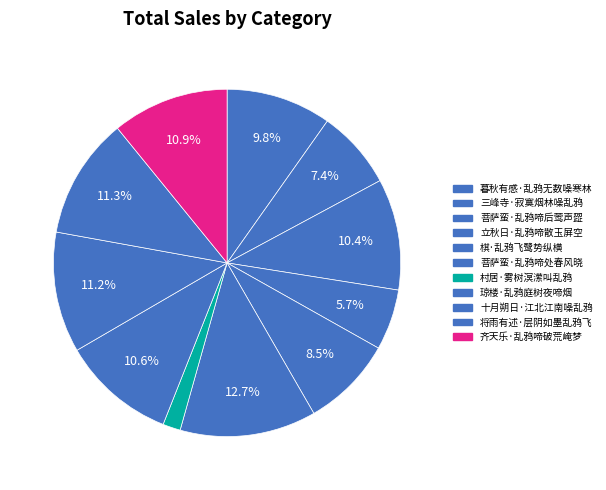

How many slices are in this pie chart?

11